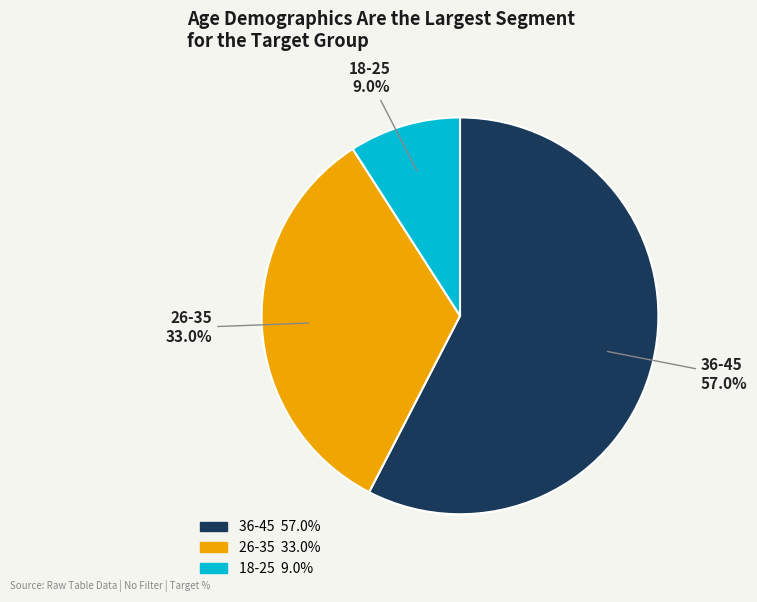

Does any single category account for the majority?

Yes